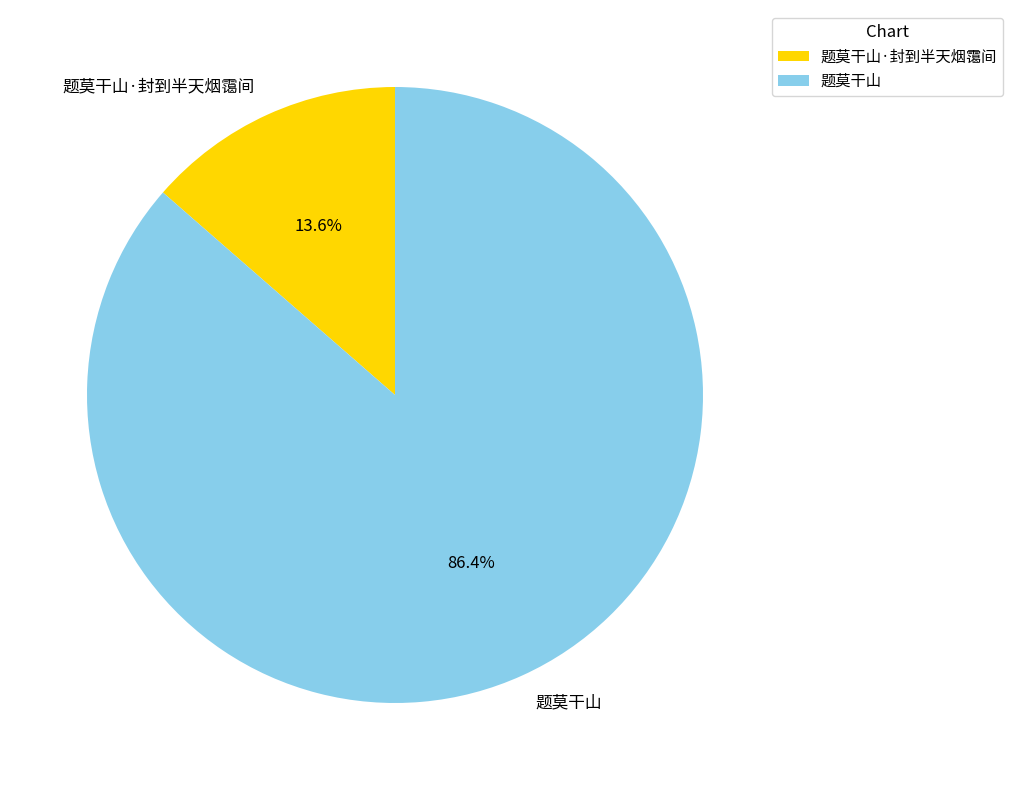

To the nearest percent, what is the combined percentage of 题莫干山 and 题莫干山·封到半天烟霭间?

100%